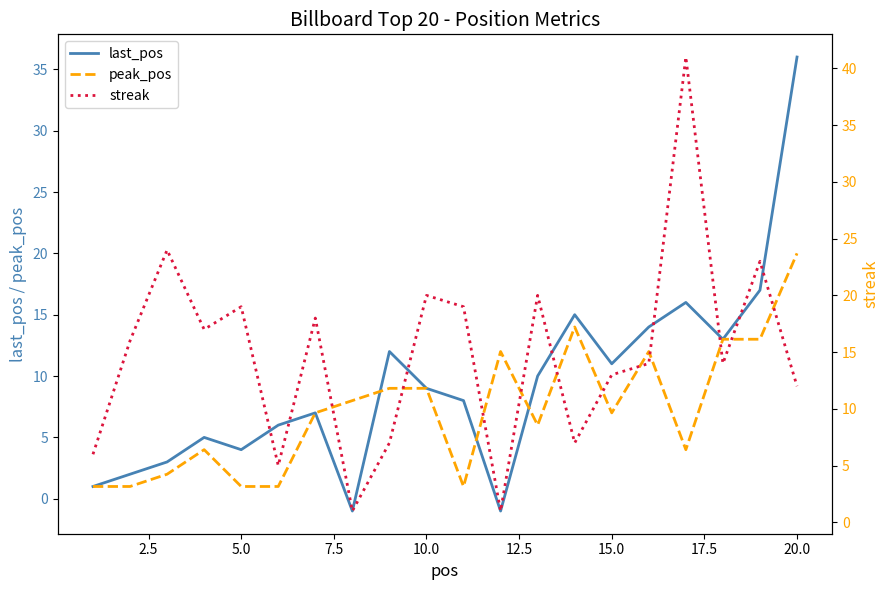

True or false: peak_pos has more than 1 interior local peaks.

True